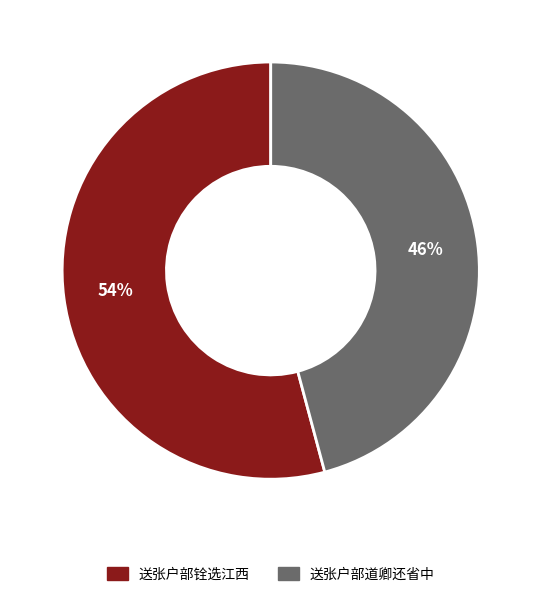

True or false: 送张户部道卿还省中 accounts for 46% of the total.

True